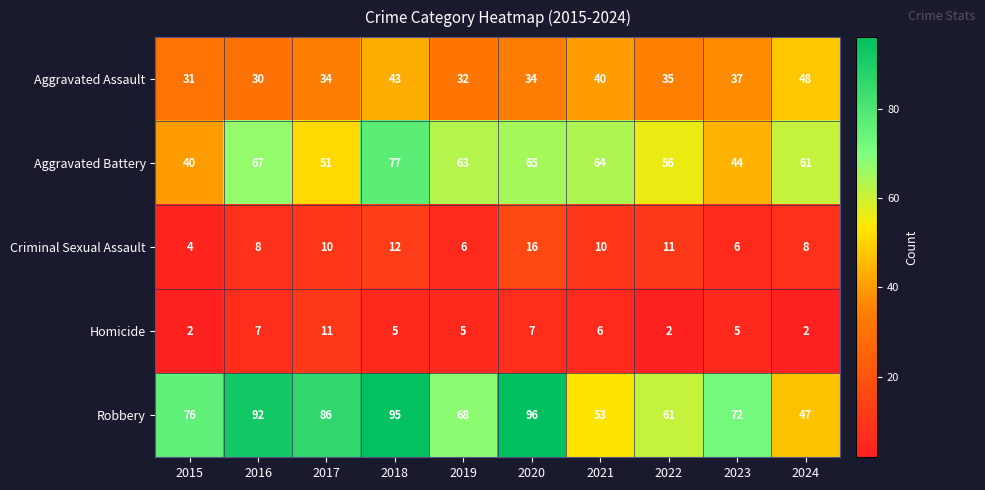

List the series in order of their peak value, highest first.

Robbery, Aggravated Battery, Aggravated Assault, Criminal Sexual Assault, Homicide